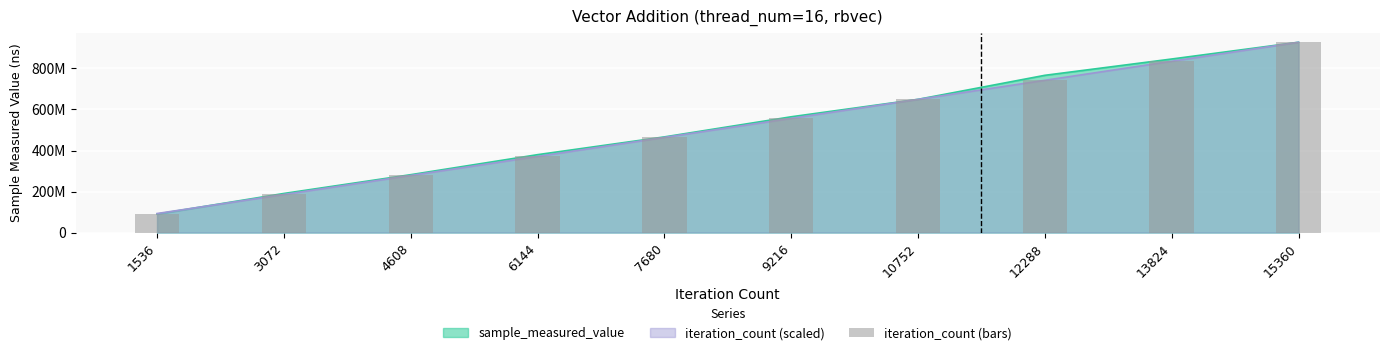

The chart shows a value of 927851197.0 at 15360. True or false?

True